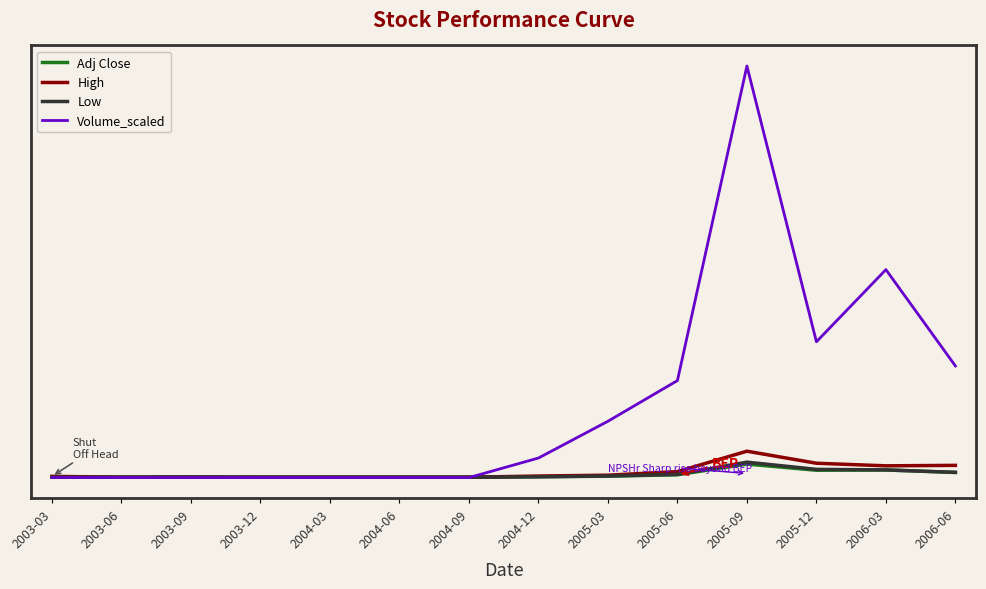

What are all the series names shown in the legend?

Adj Close, High, Low, Volume_scaled